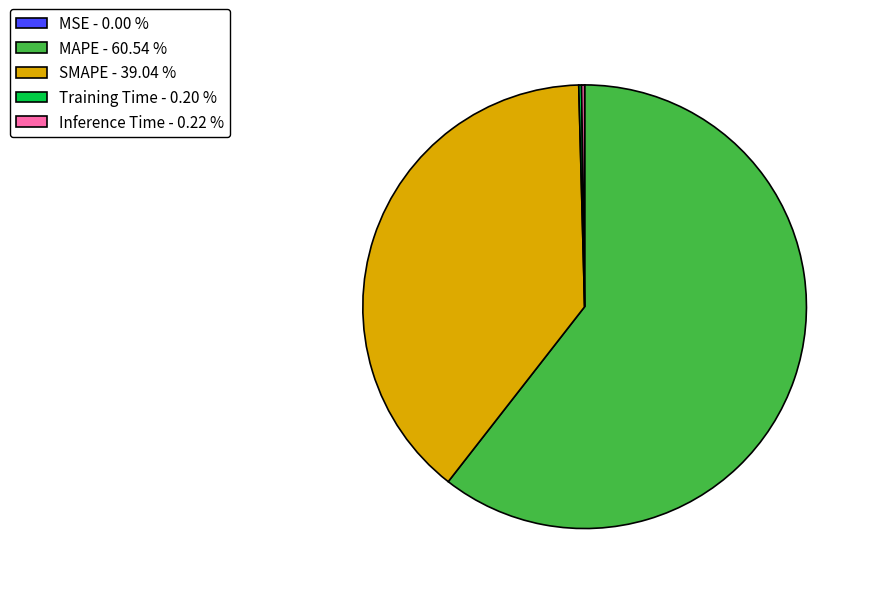

Which category has the biggest portion of the pie?

MAPE